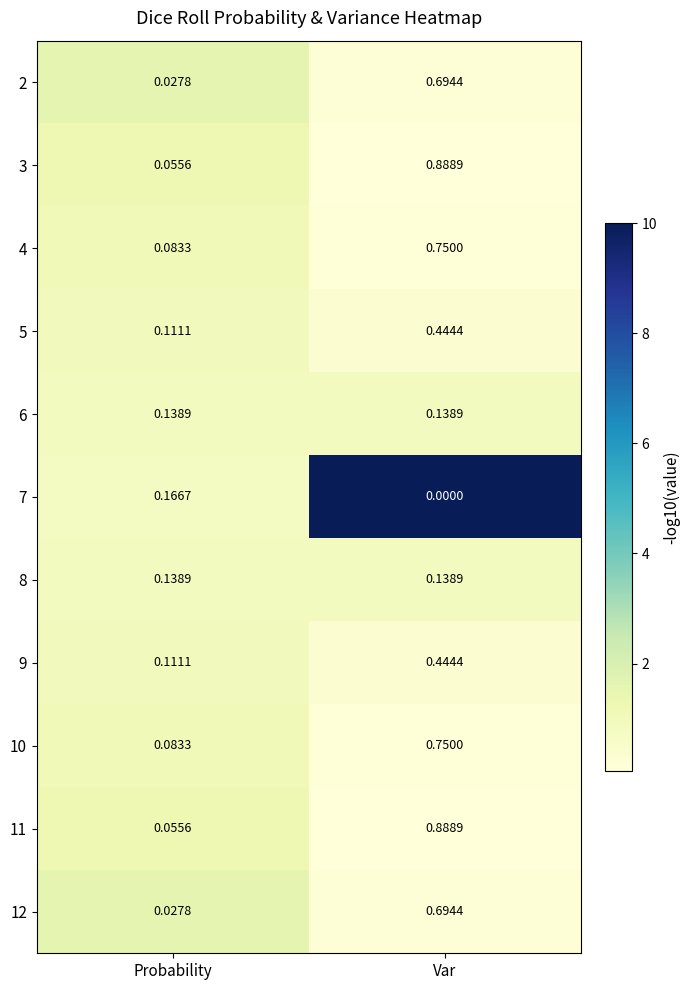

List the labels in order of 11 value, largest first.

Var, Probability